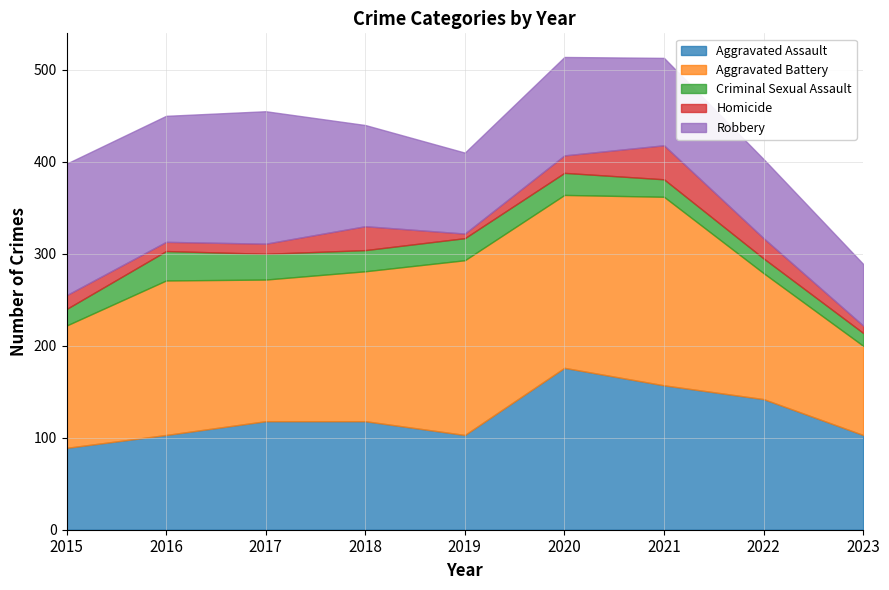

Which label corresponds to the largest value in the chart?

2021